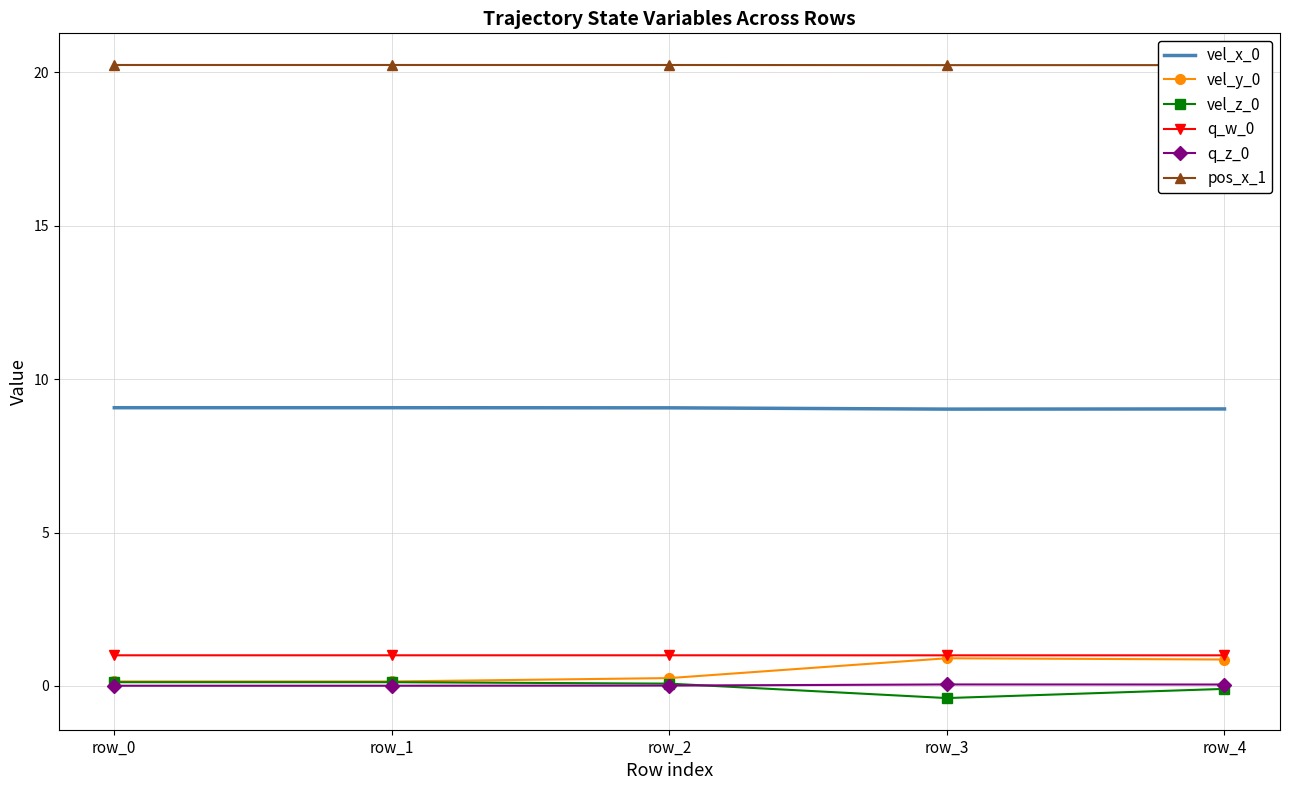

At which label does vel_z_0 reach its minimum?

row_3